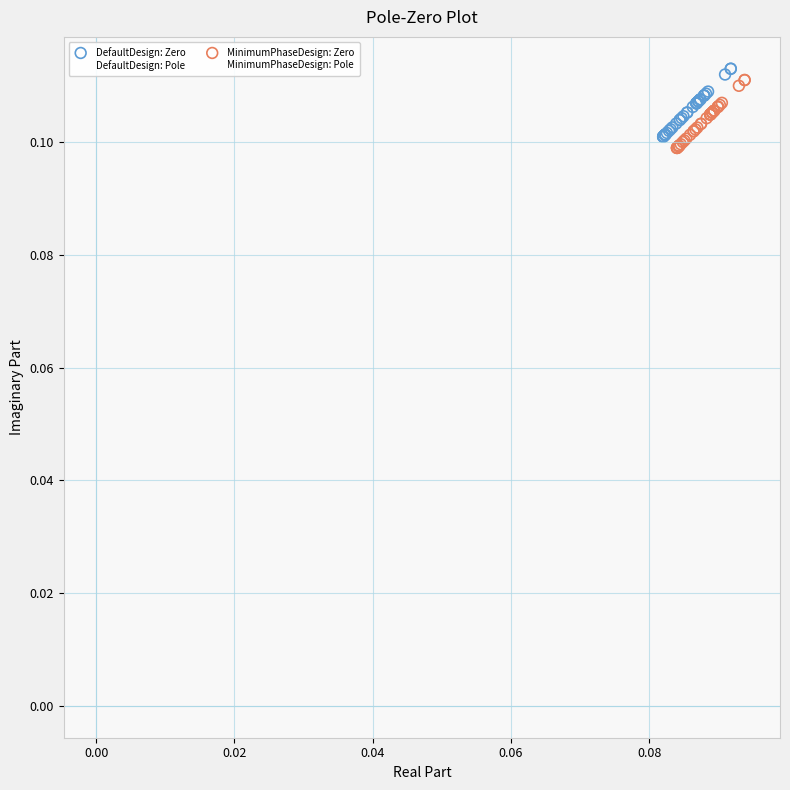

Which series contains the highest Y value?

DefaultDesign: Zero